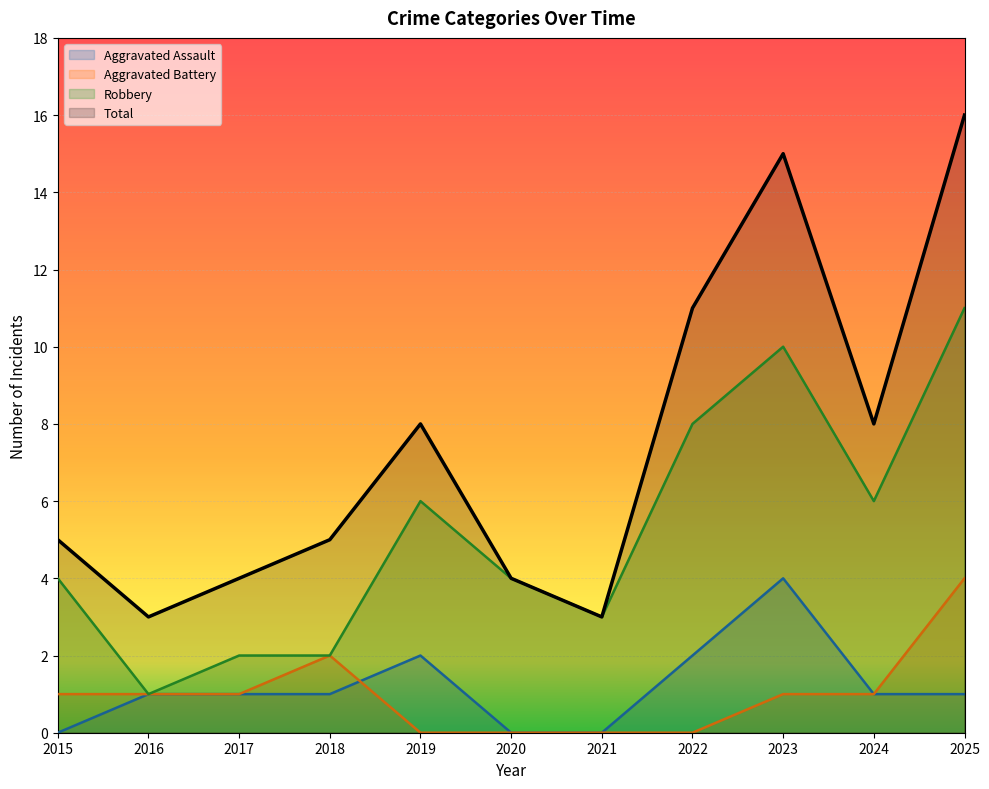

What is the value of the Total point at the 11th from the left?

16